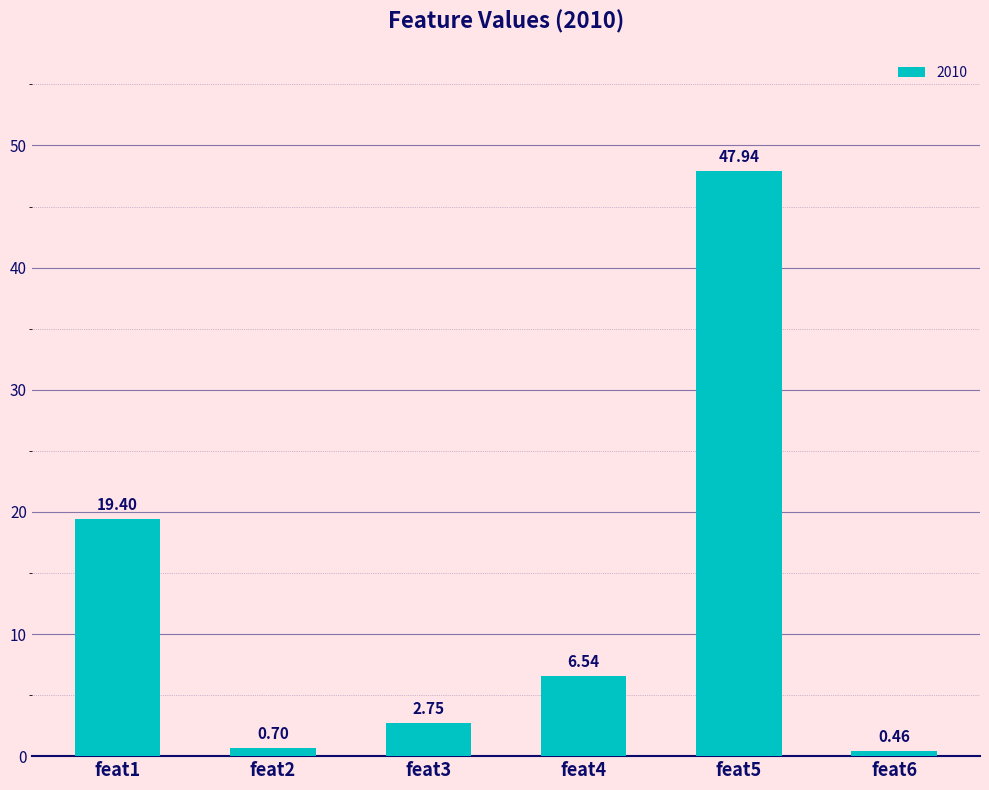

Which label corresponds to the smallest value in the chart?

feat6